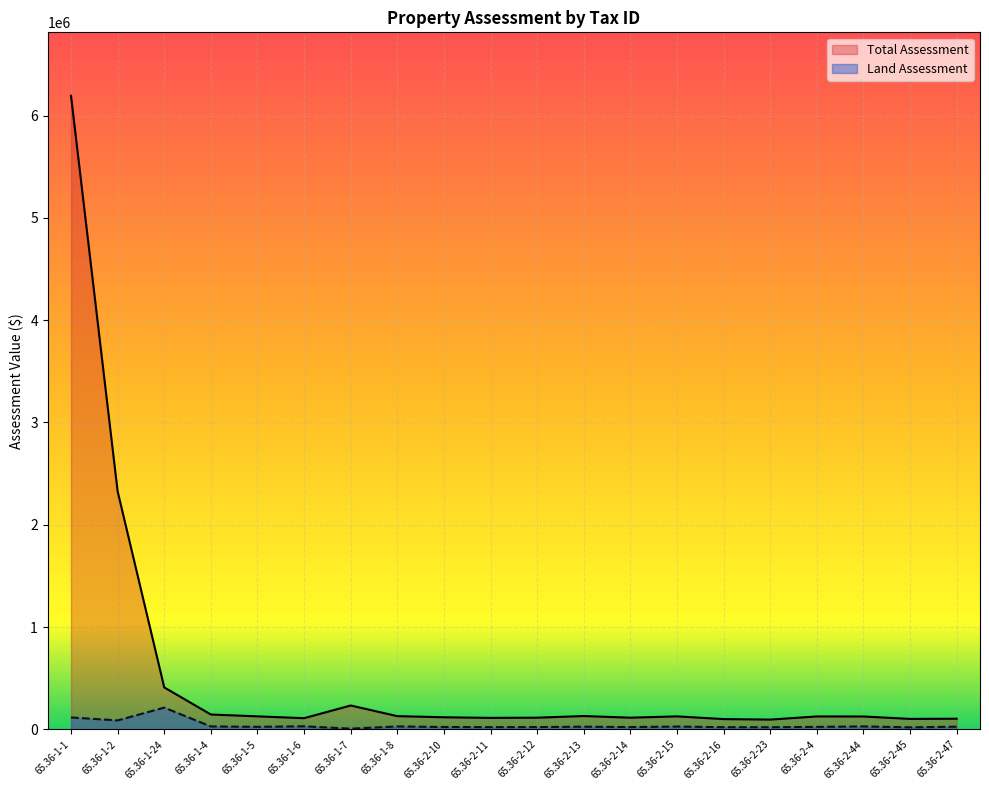

How many values in the Land Assessment series exceed 26800?

9